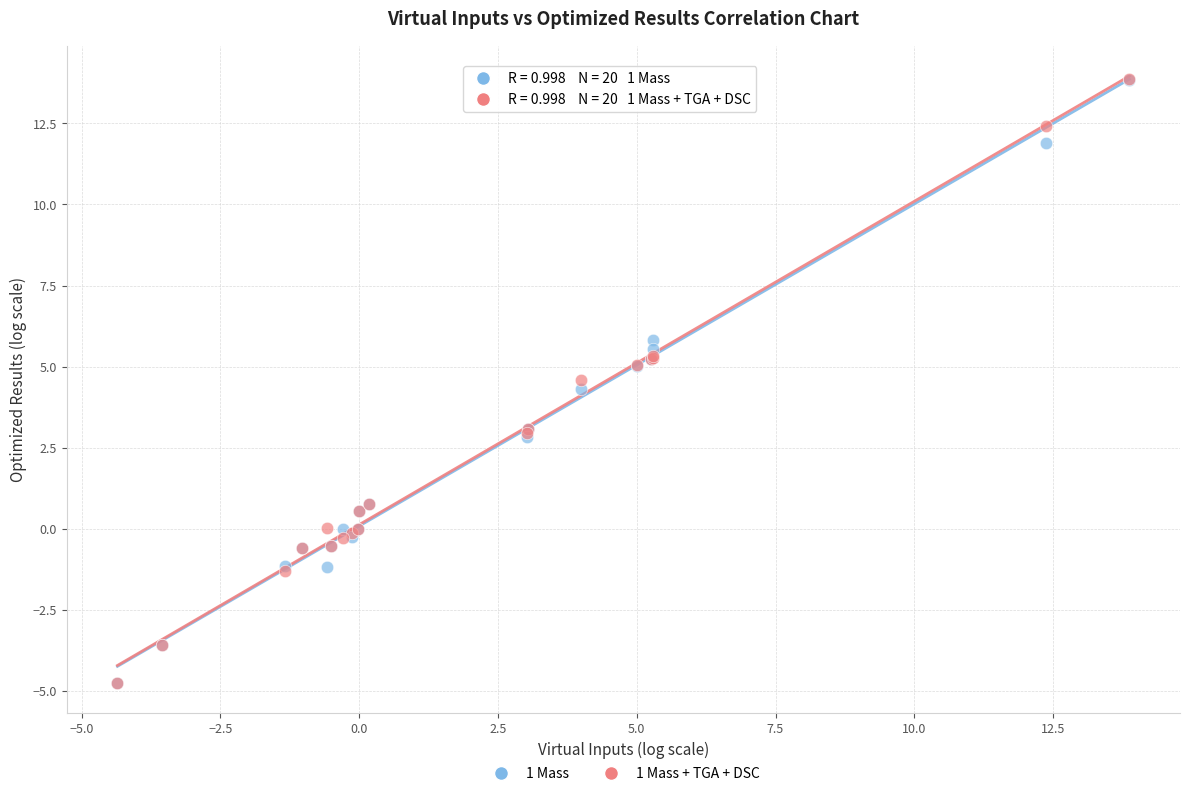

Across all series, what Y value is closest to 4?

4.3